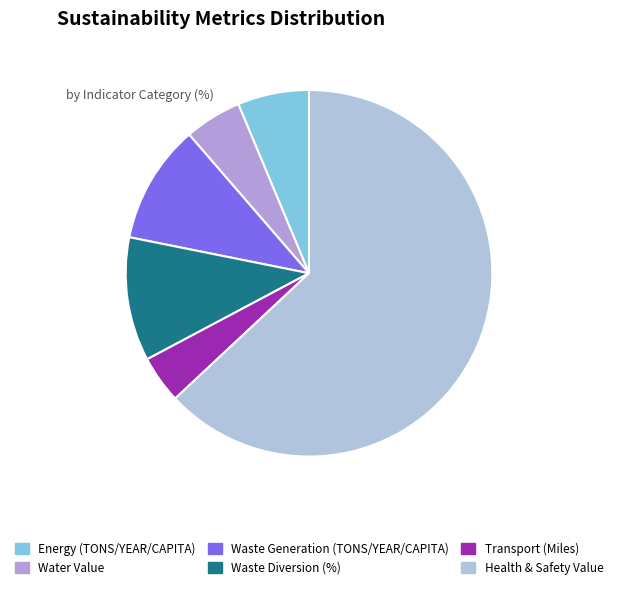

How many slices are in this pie chart?

6